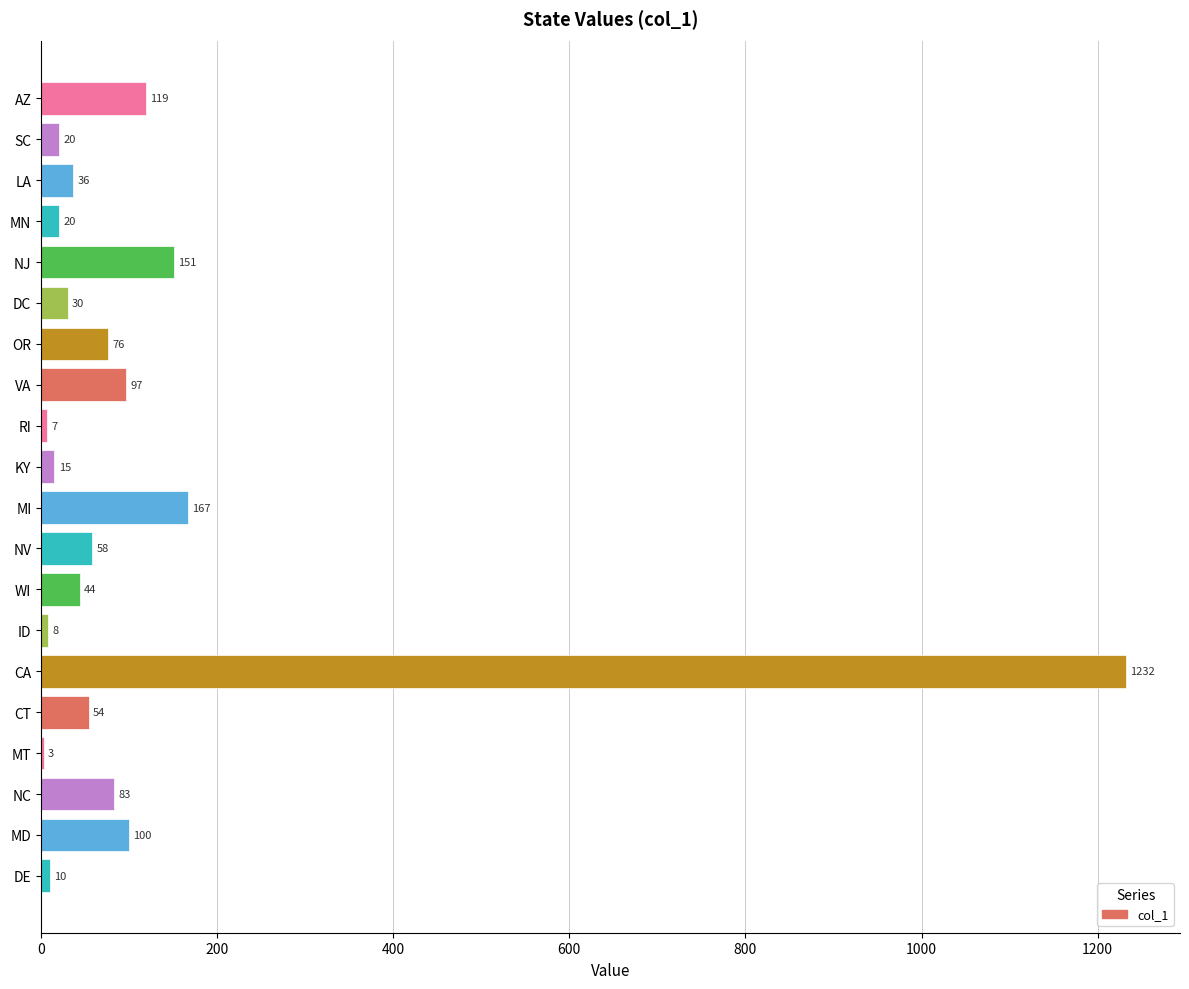

What is the greatest value displayed?

1232